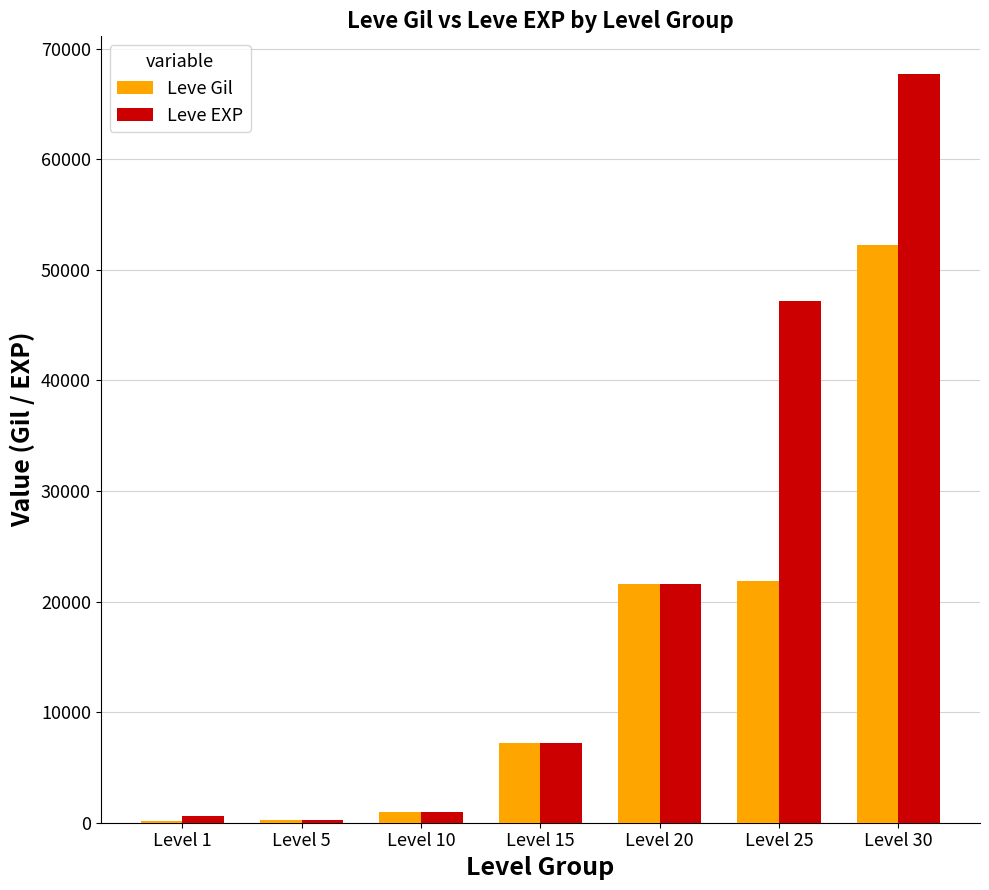

Between Level 10 and Level 25, which series saw the biggest shift?

Leve EXP